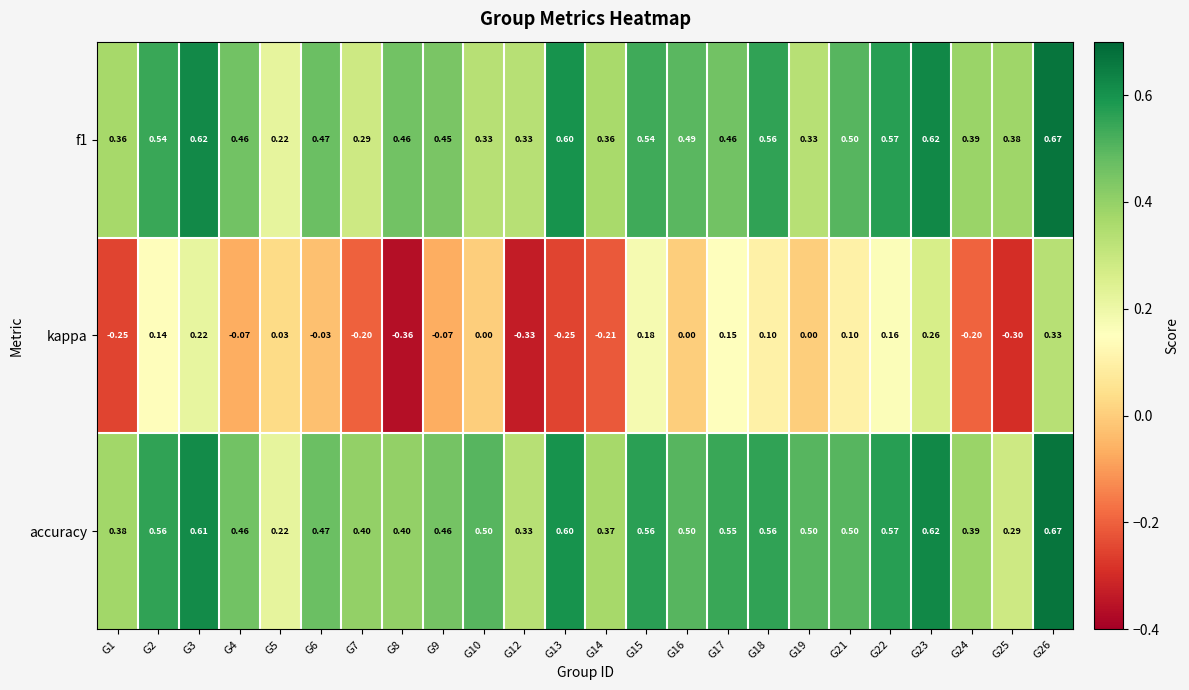

Which series has the largest range (max minus min)?

kappa